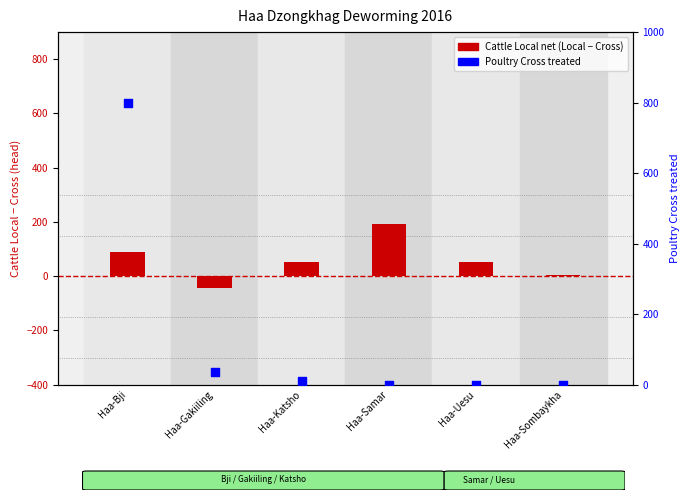

What are all the series names shown in the legend?

Cattle Local net, Poultry Cross